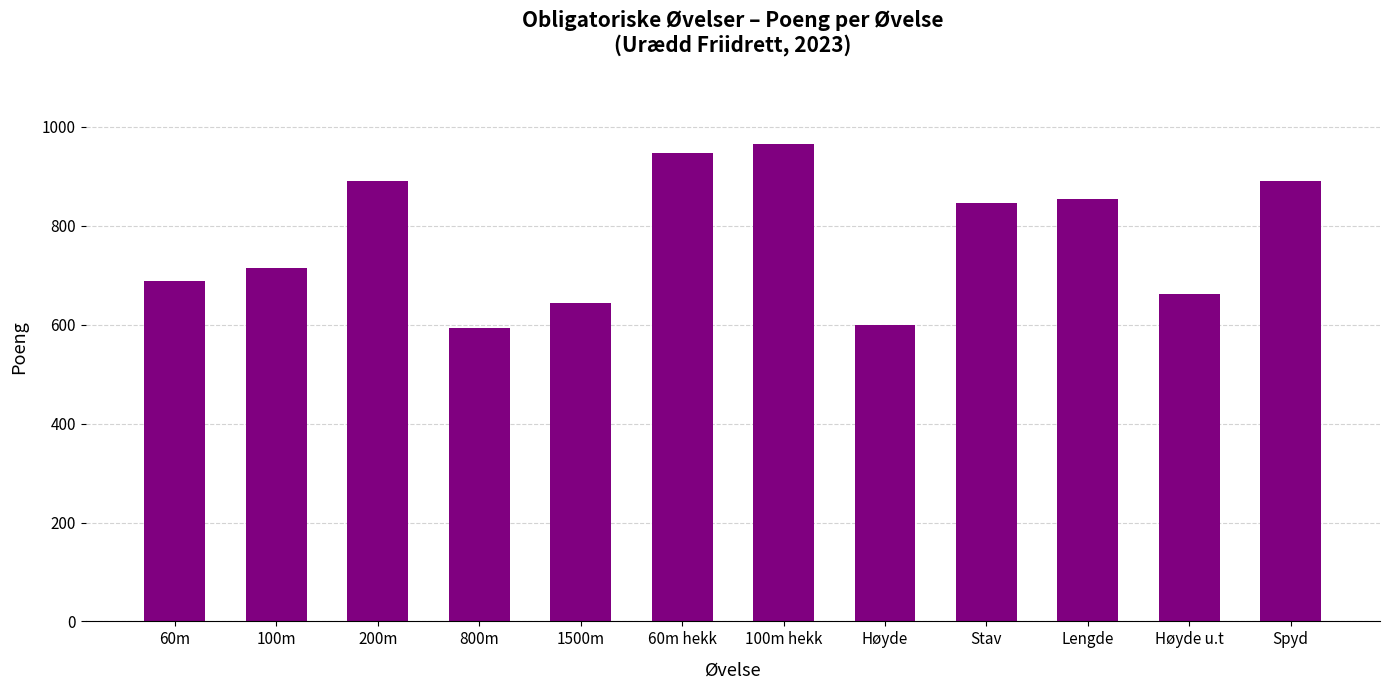

What is the smallest value displayed?

594